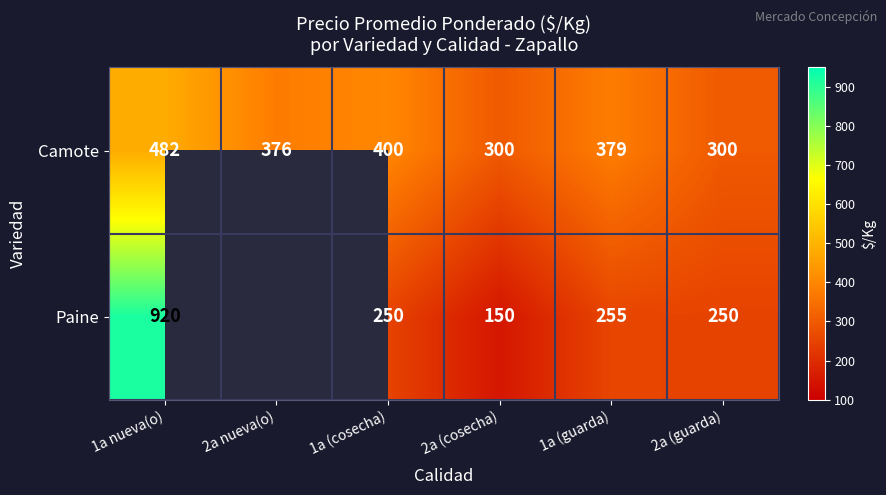

At 2a (cosecha), list the series in order from largest to smallest.

Camote, Paine